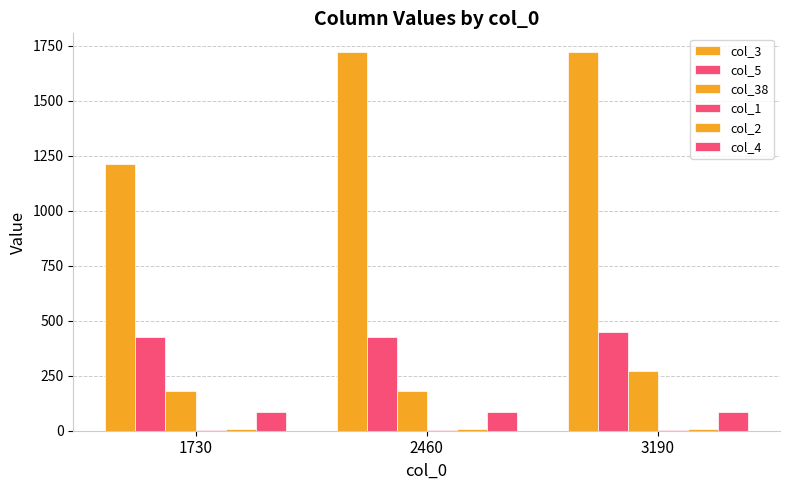

Rank the series by their maximum value, from highest to lowest.

col_3, col_5, col_38, col_4, col_2, col_1